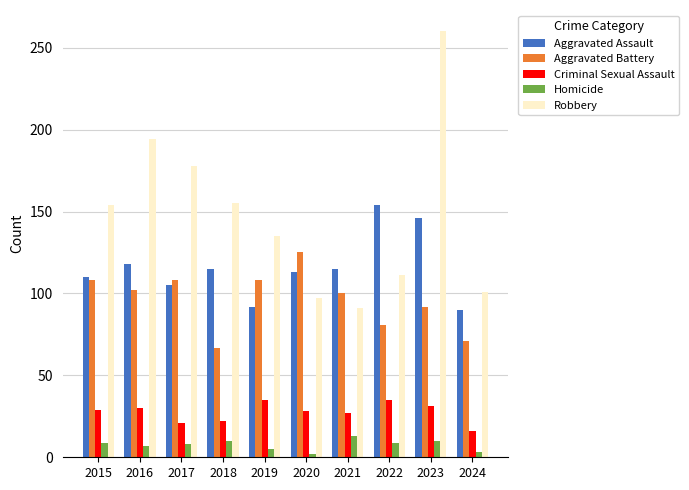

Count the number of data series in this chart.

5